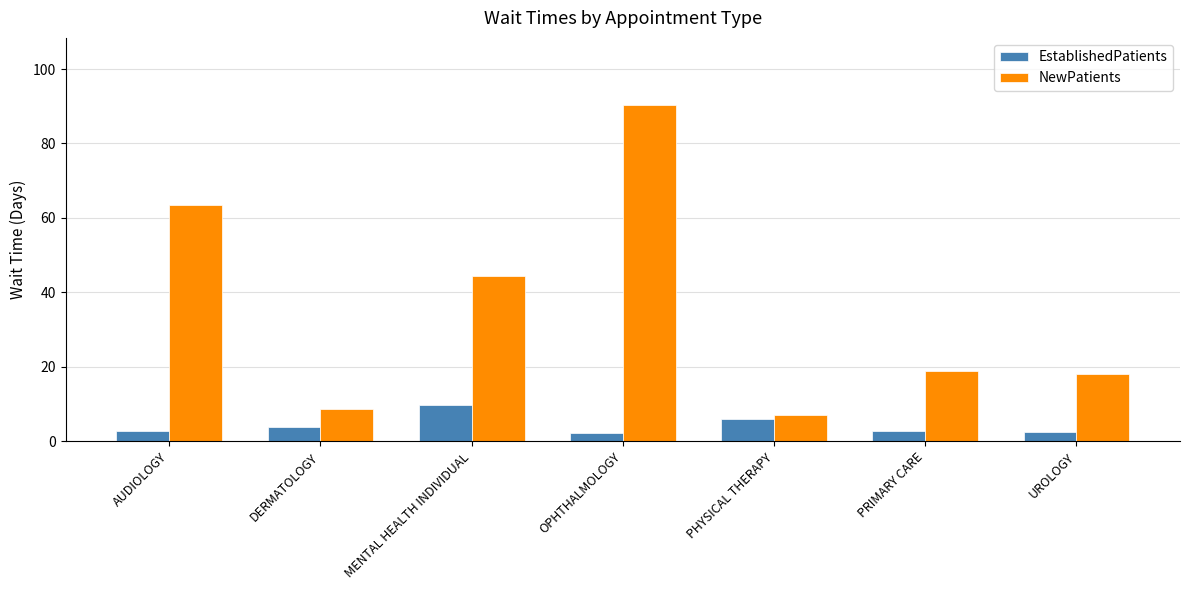

What is the difference between the highest and lowest values at OPHTHALMOLOGY?

88.1